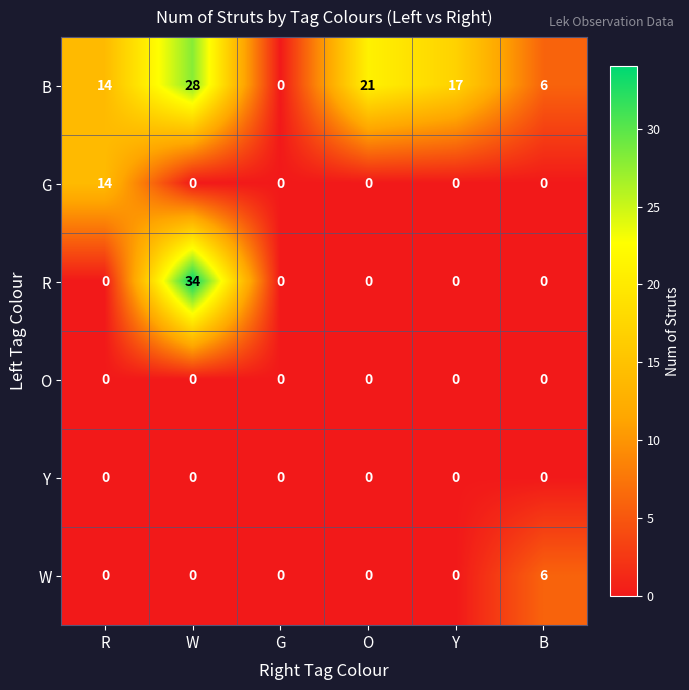

The value of W at G is 0. True or false?

True